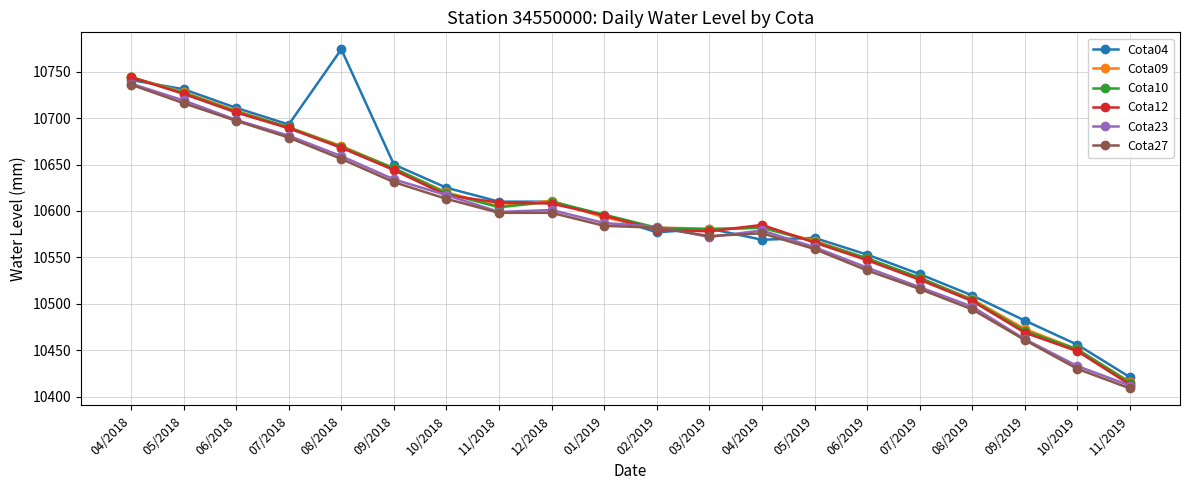

What is the value of the Cota10 point at the 7th from the left?

10619